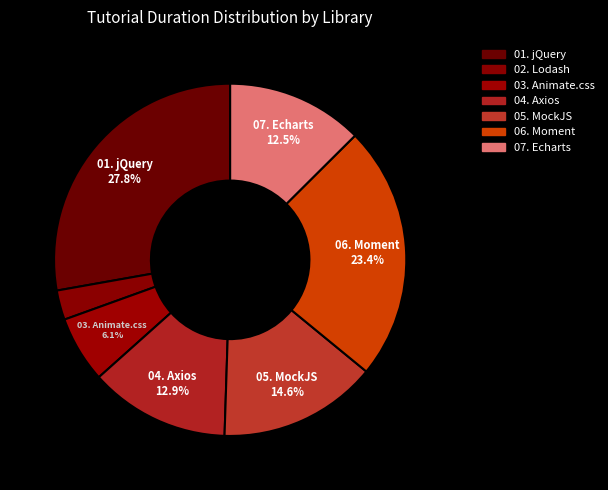

Does any single category account for the majority?

No